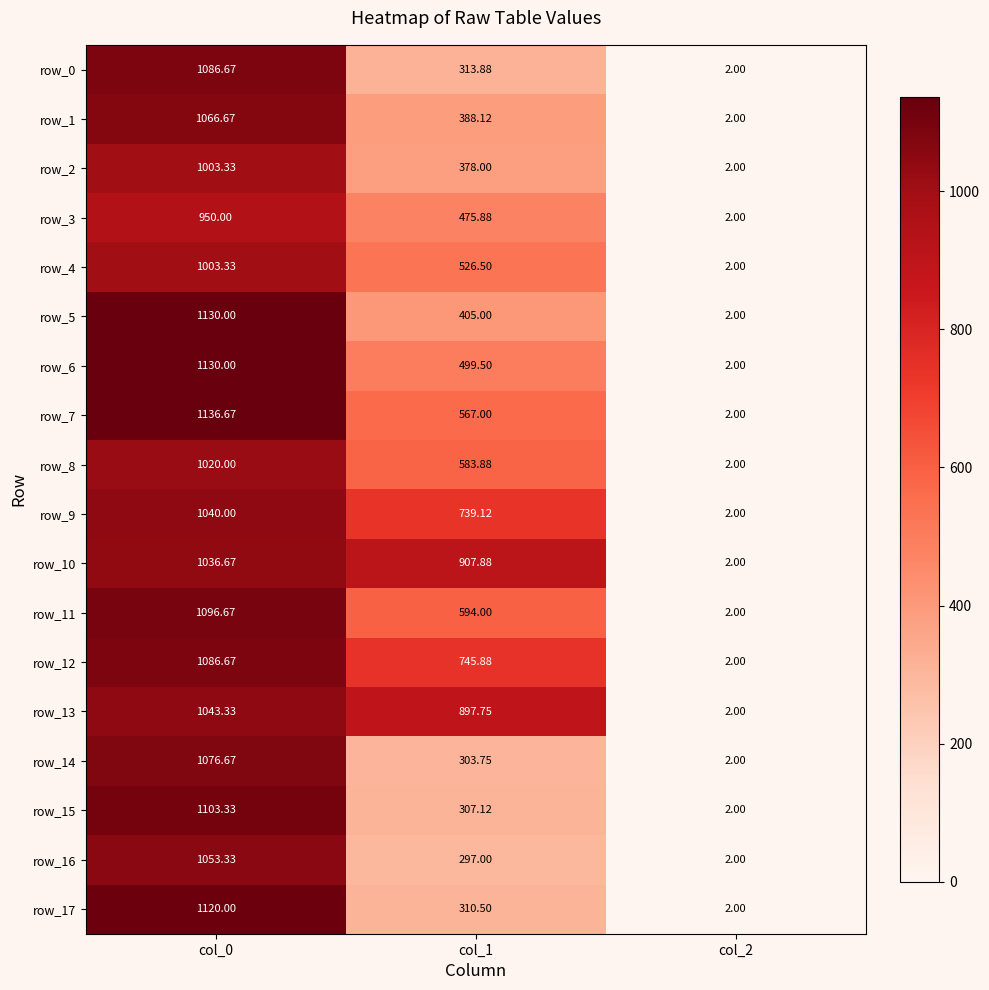

List the labels in order of row_0 value, smallest first.

col_2, col_1, col_0